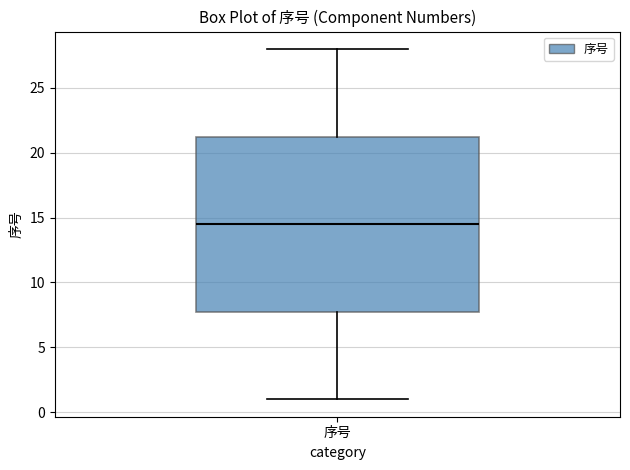

Where does the median line of the box for 序号 sit on the y-axis? The values are not printed on the chart, so give them approximately, as read against the axis.

14.5